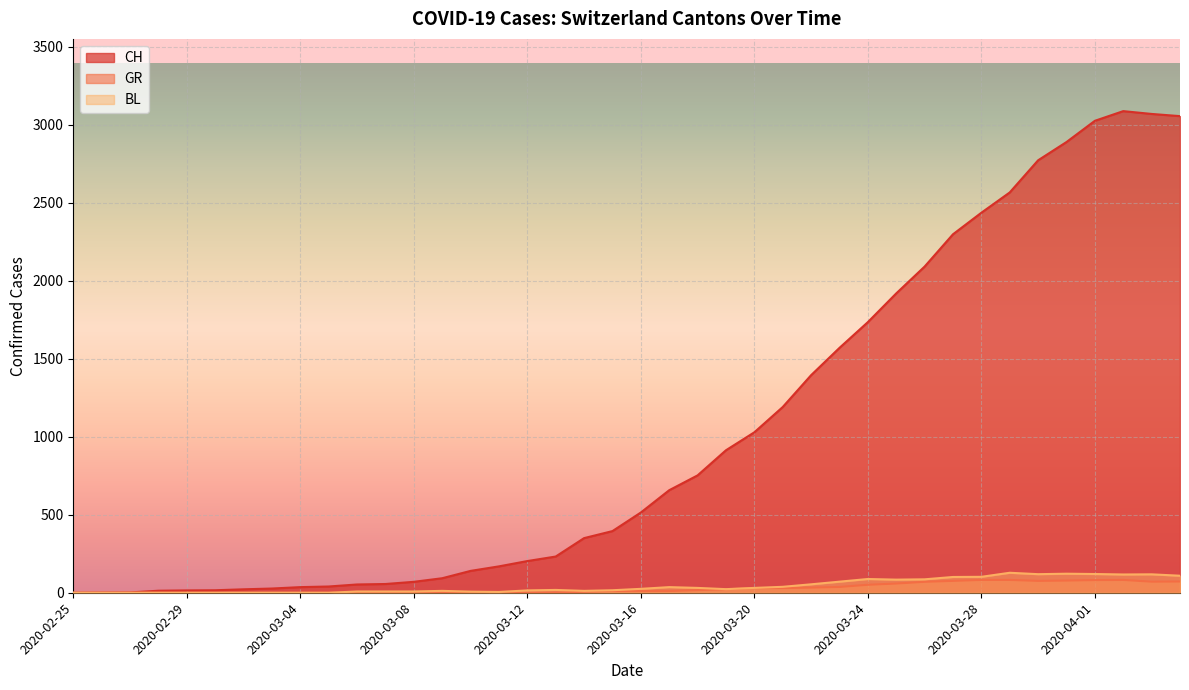

How many data points in GR are less than 11?

19